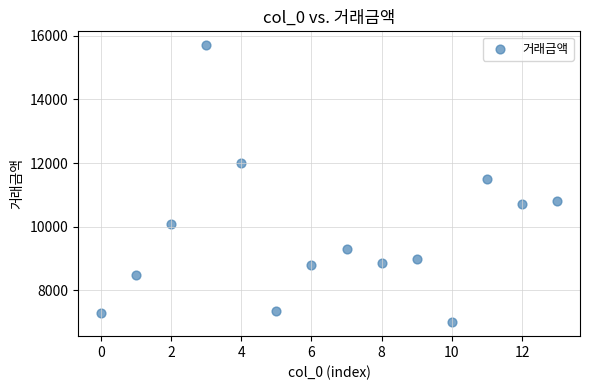

What Y value in the scatter plot is closest to 11350?

11500